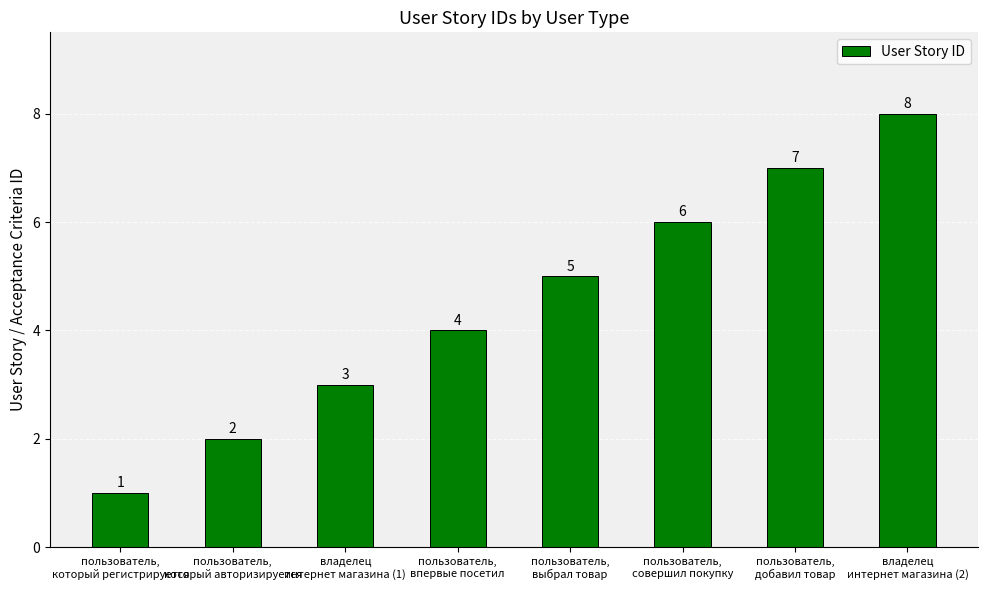

What is the label of the 4th bar from the right?

пользователь,
выбрал товар